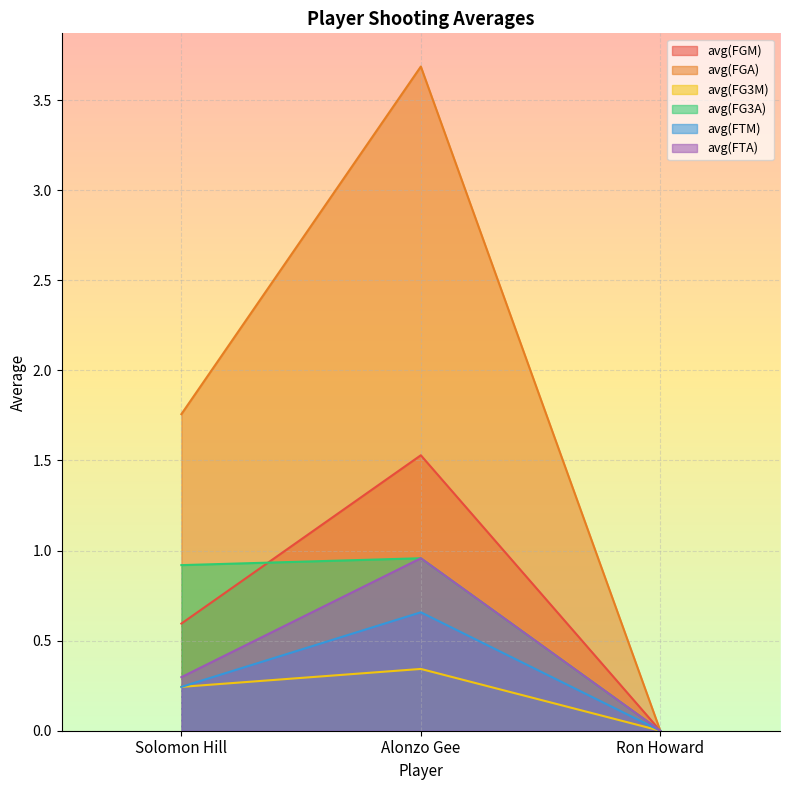

What value does the avg(FGA) series have at Solomon Hill?

1.8